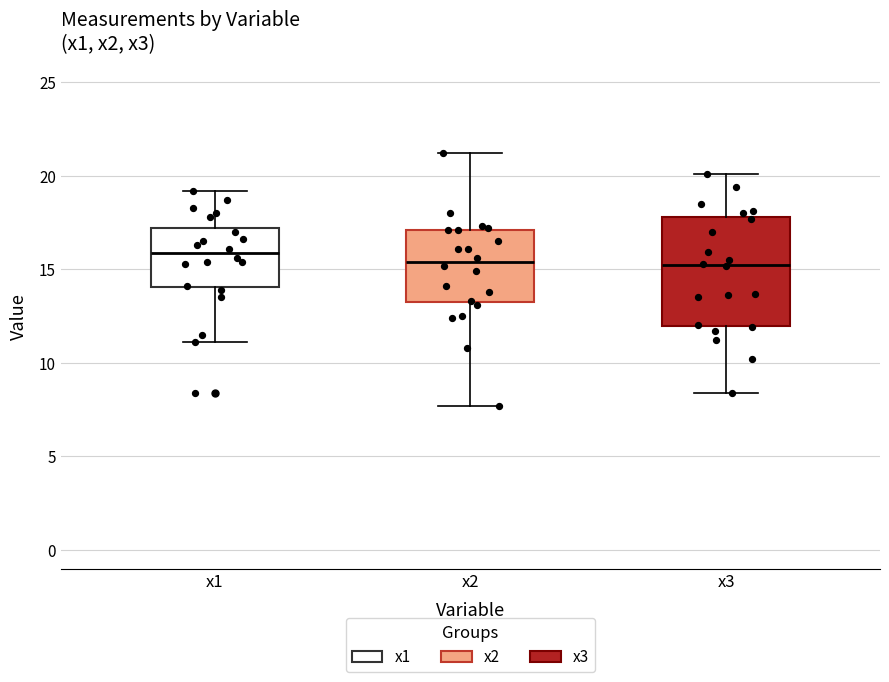

Reading left to right, transcribe this box plot: for each box, give where its median line is, the range the box spans, and where its two whiskers end, as read against the y-axis. The values are not printed on the chart, so give them approximately, as read against the axis.

x1: median 16.0, box 14.0 to 17.0, whiskers 11.0 to 19.0
x2: median 15.5, box 13.5 to 17.0, whiskers 7.5 to 21.0
x3: median 15.5, box 12.0 to 18.0, whiskers 8.5 to 20.0